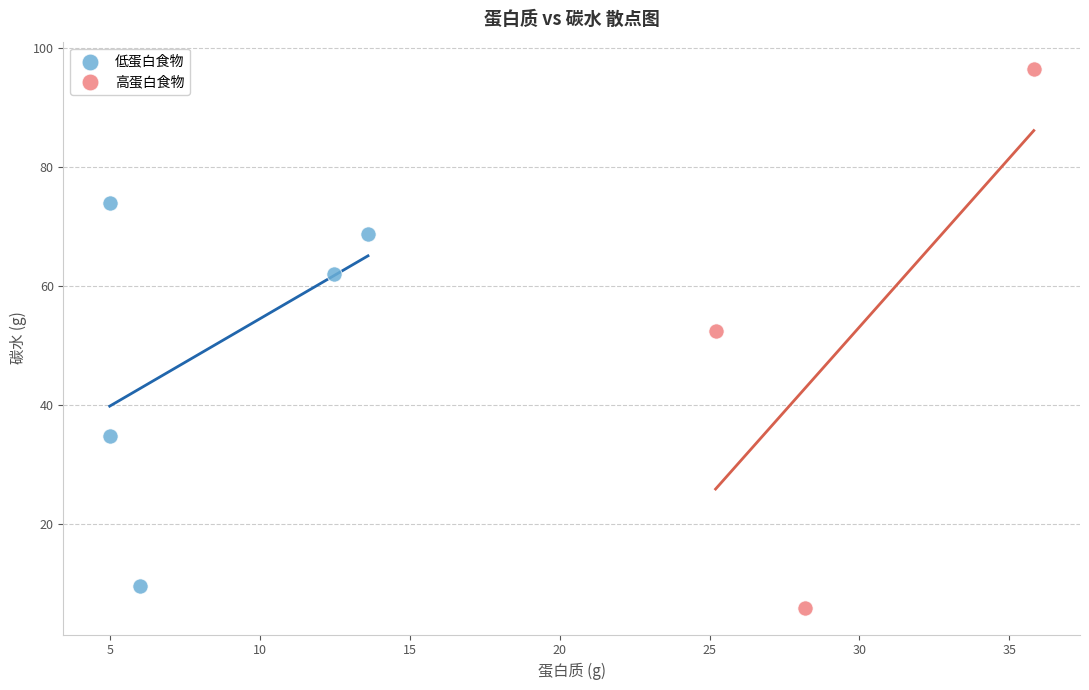

Which series has the largest Y range (max minus min)?

高蛋白食物